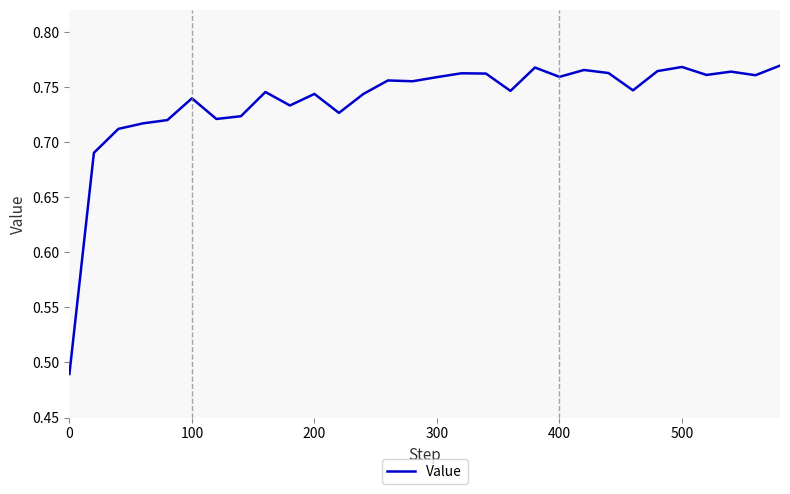

What is the difference between the maximum and minimum values?

0.3